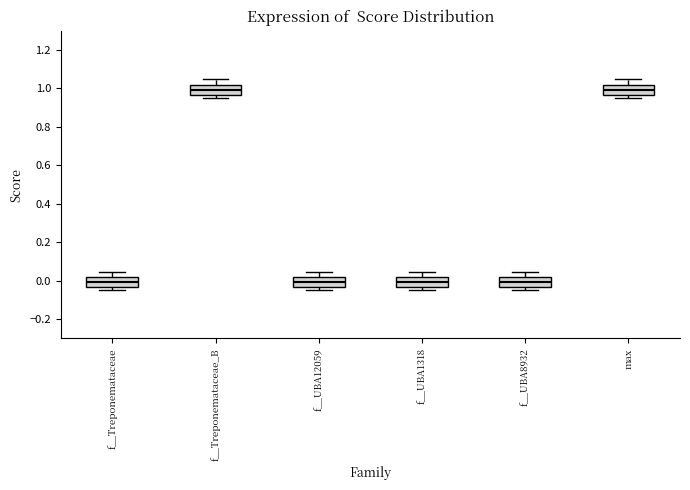

Reading left to right, transcribe this box plot: for each box, give where its median line is, the range the box spans, and where its two whiskers end, as read against the y-axis. The values are not printed on the chart, so give them approximately, as read against the axis.

f__Treponemataceae: median 0.00, box -0.04 to 0.02, whiskers -0.04 (just below the box's lower edge) to 0.04
f__Treponemataceae_B: median 1.00, box 0.96 to 1.02, whiskers 0.96 (just below the box's lower edge) to 1.04
f__UBA12059: median 0.00, box -0.04 to 0.02, whiskers -0.04 (just below the box's lower edge) to 0.04
f__UBA1318: median 0.00, box -0.04 to 0.02, whiskers -0.04 (just below the box's lower edge) to 0.04
f__UBA8932: median 0.00, box -0.04 to 0.02, whiskers -0.04 (just below the box's lower edge) to 0.04
max: median 1.00, box 0.96 to 1.02, whiskers 0.96 (just below the box's lower edge) to 1.04